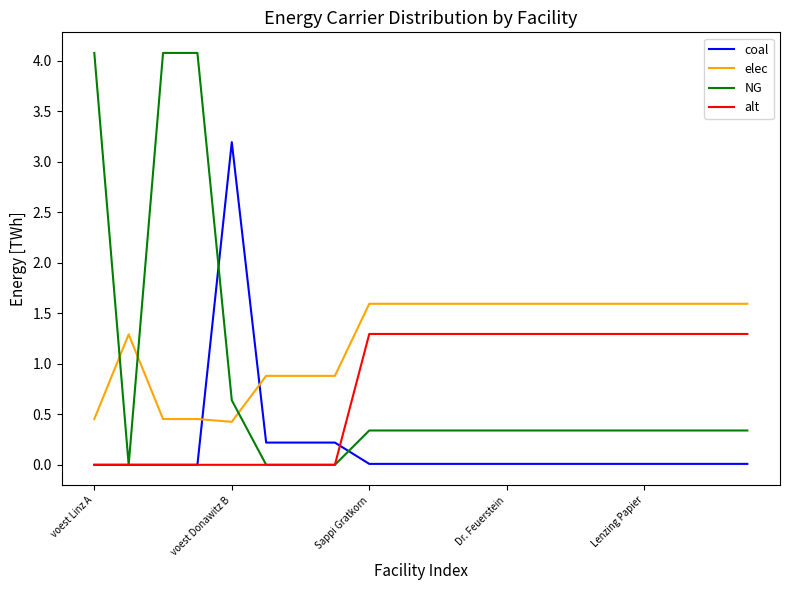

What is the sum of all coal values?

4.0